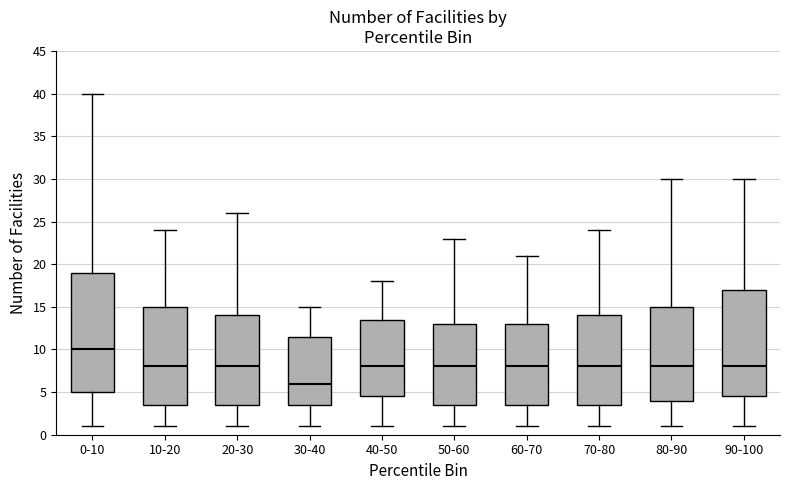

Which box is the tallest, from its lower edge to its upper edge?

0-10